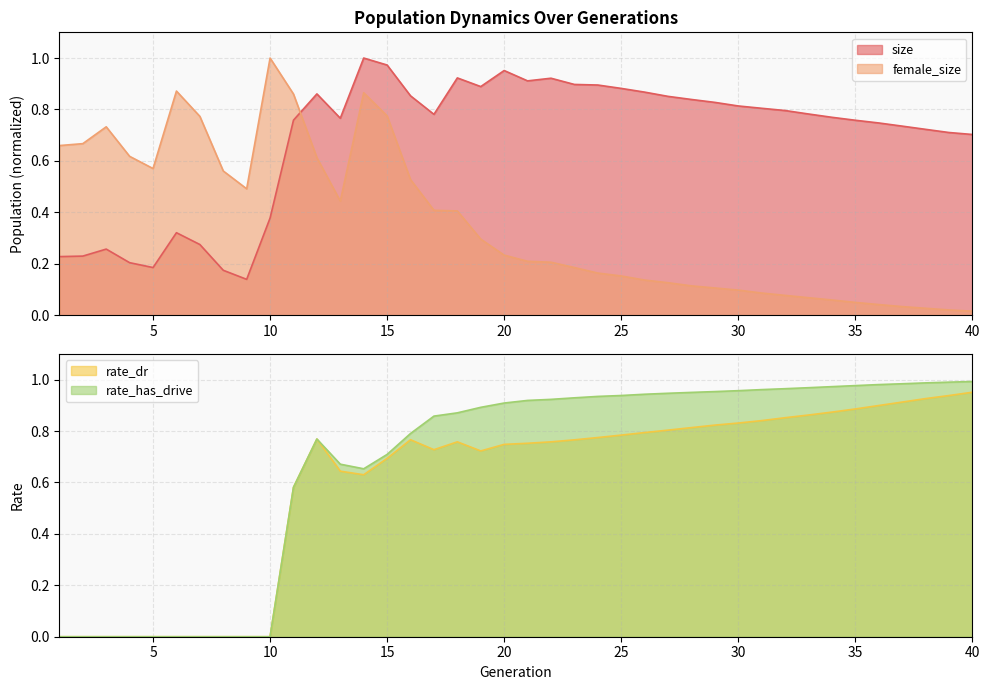

At which label is size closest to 0?

9